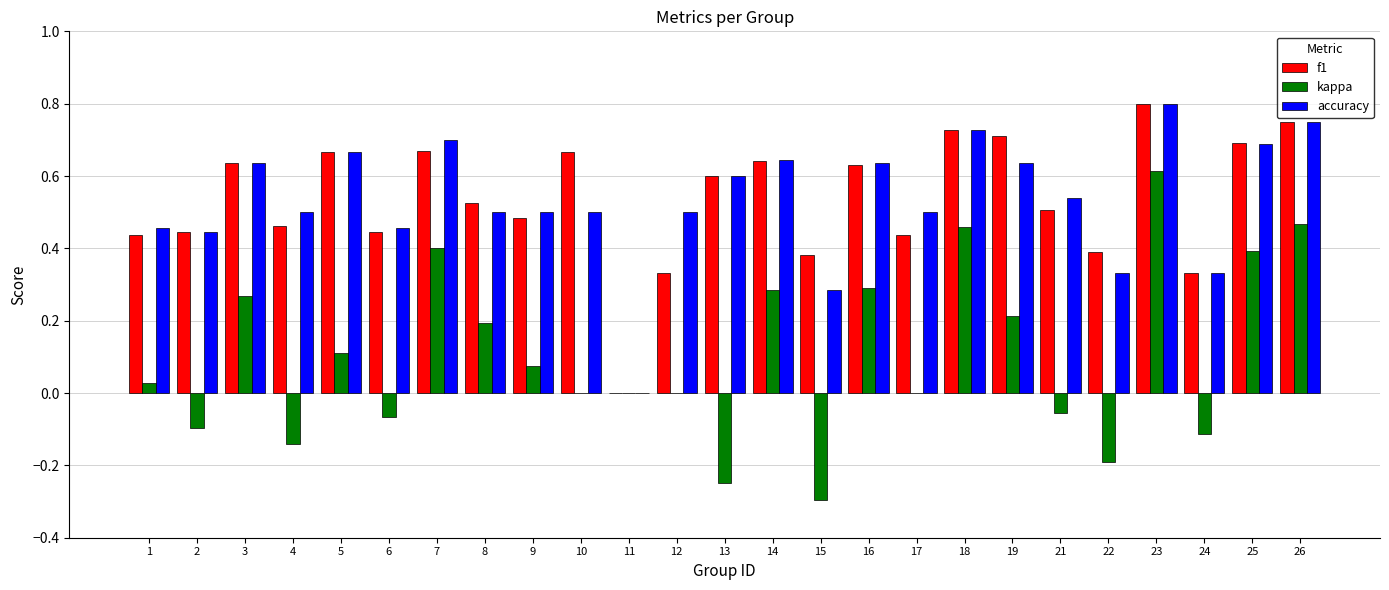

True or false: f1 has a value of 0.9 at 5.

False